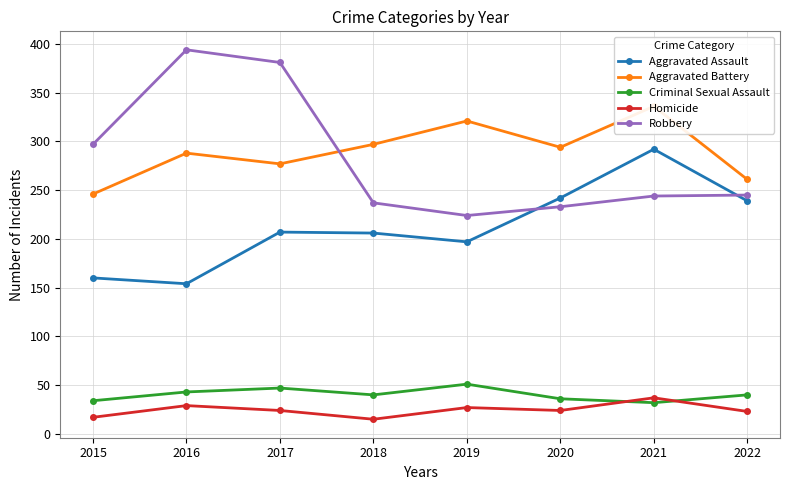

What are all the series names shown in the legend?

Aggravated Assault, Aggravated Battery, Criminal Sexual Assault, Homicide, Robbery